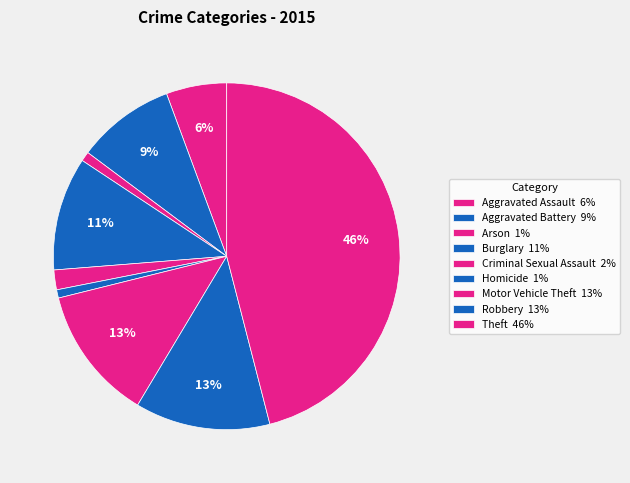

Is there a majority slice in this chart?

No